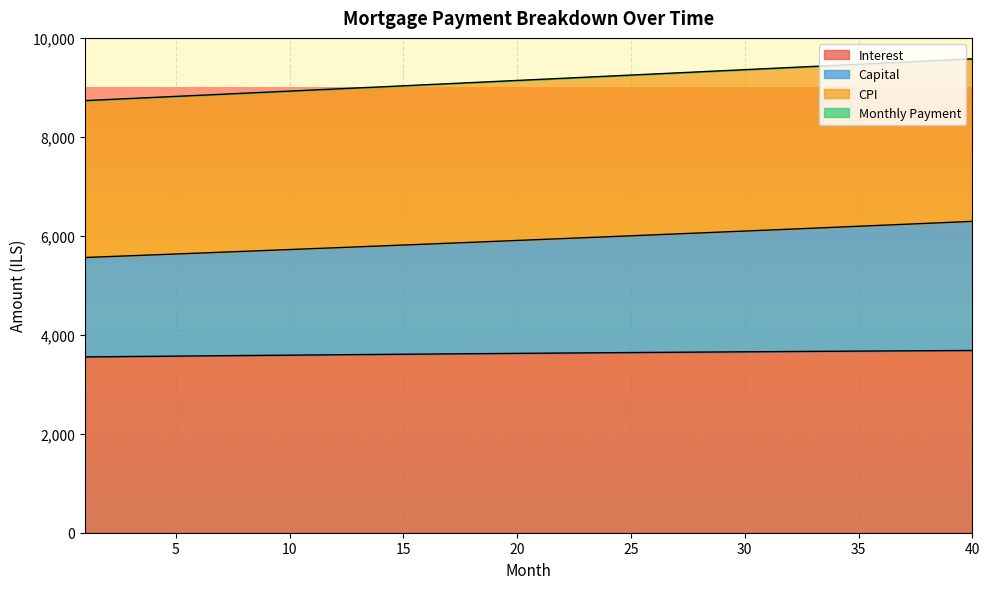

What is the sum of the cpi values at 27 and 32?

18693.7